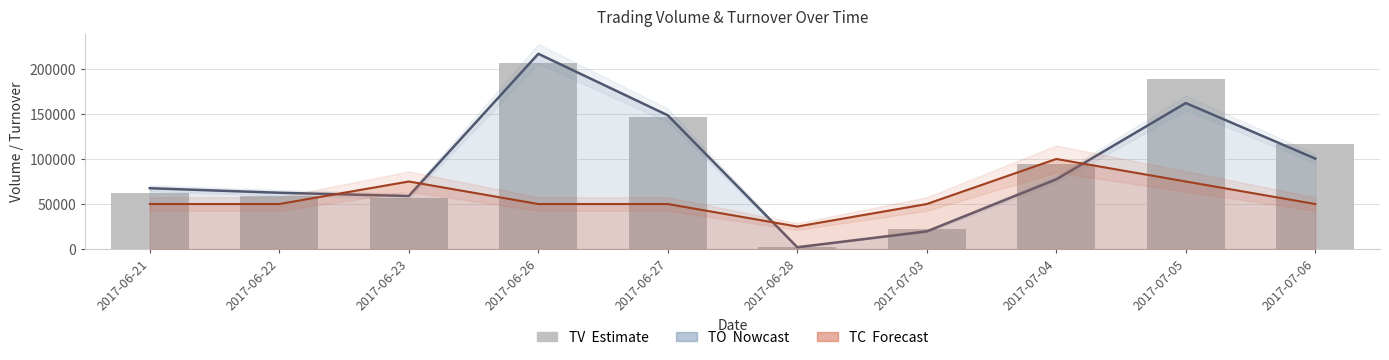

What is the total value across all series at 2017-06-26?

473750